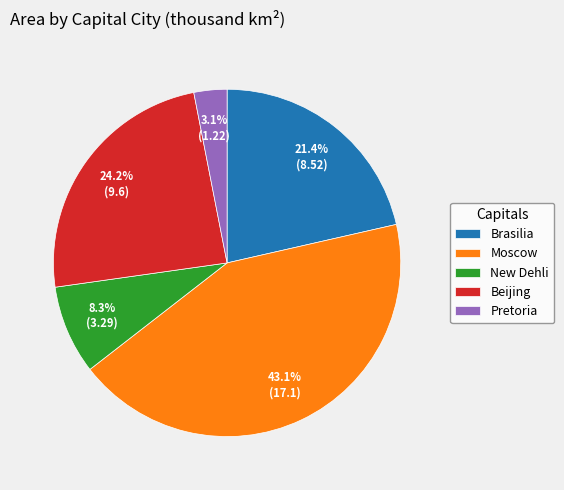

Is there a majority slice in this chart?

No